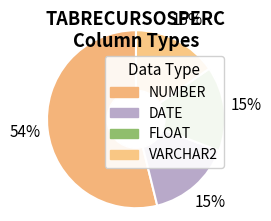

Rank the categories by value from lowest to highest.

DATE, FLOAT, VARCHAR2, NUMBER